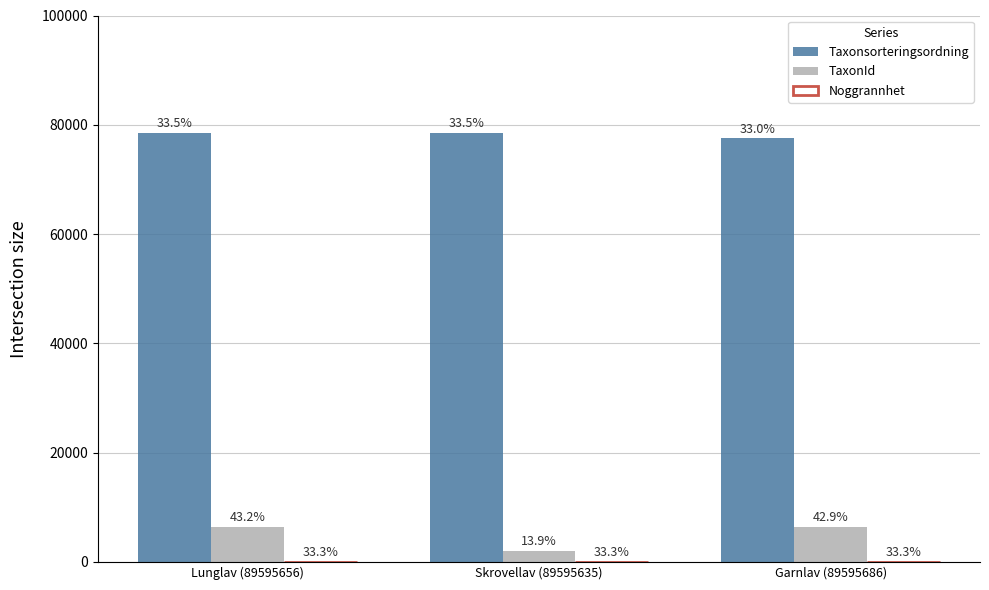

Are the bars horizontal?

No